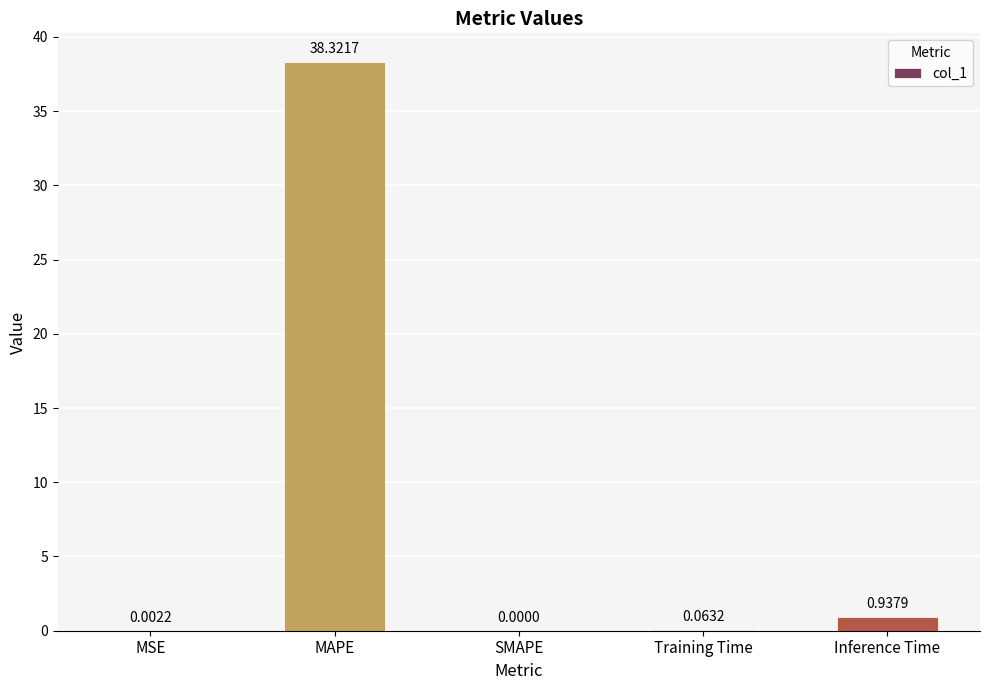

At which label is the value closest to 19?

Inference Time